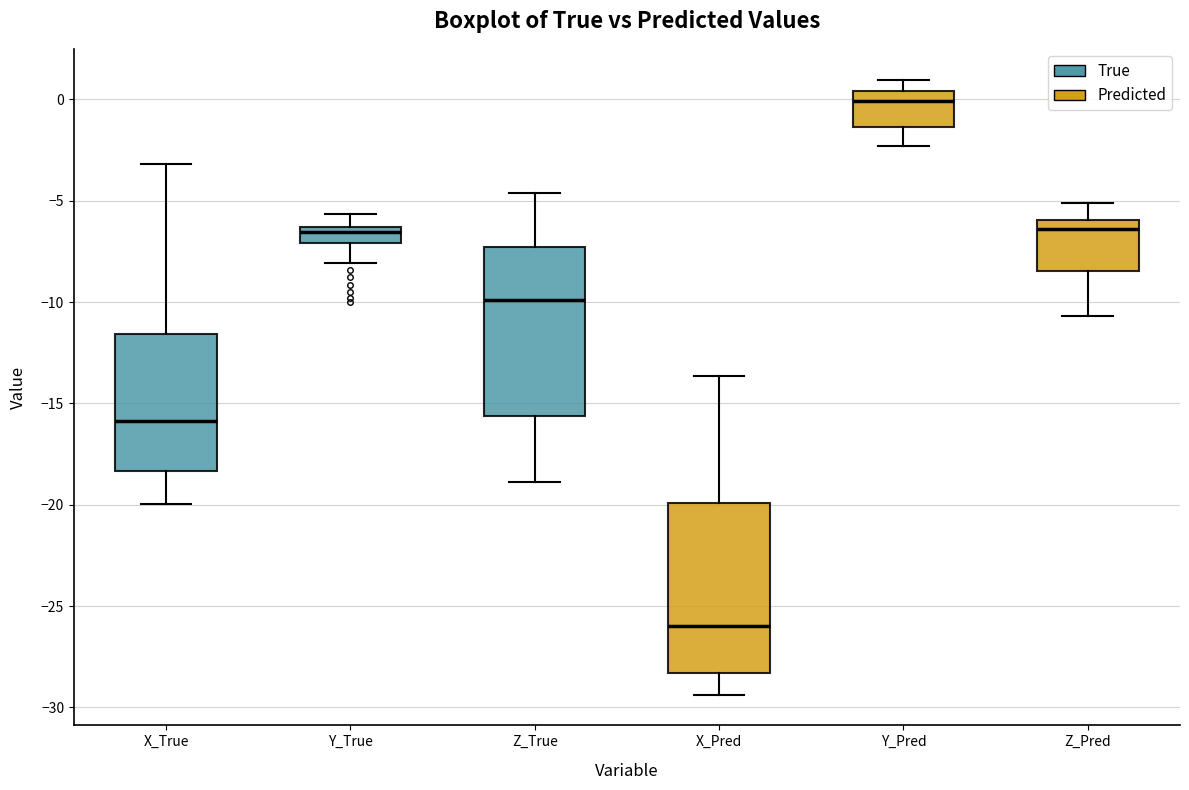

Where does the lower whisker of the box for Y_Pred end on the y-axis? The values are not printed on the chart, so give them approximately, as read against the axis.

-2.5